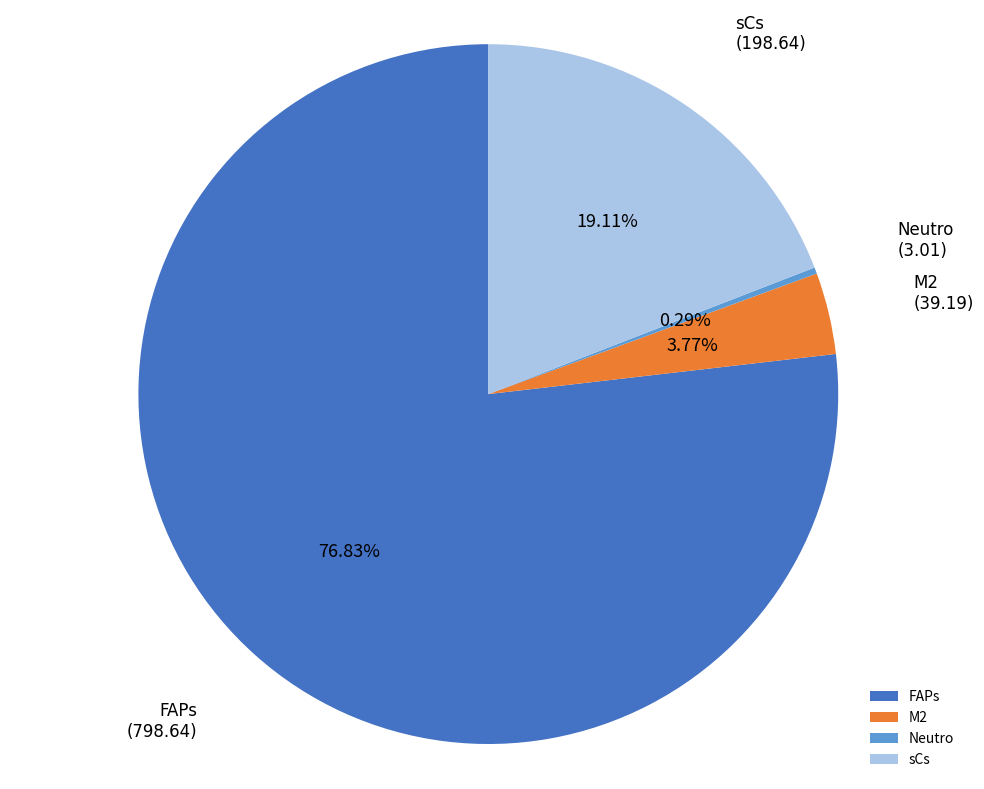

To the nearest percent, what is the difference between the largest and smallest slice percentages?

77%